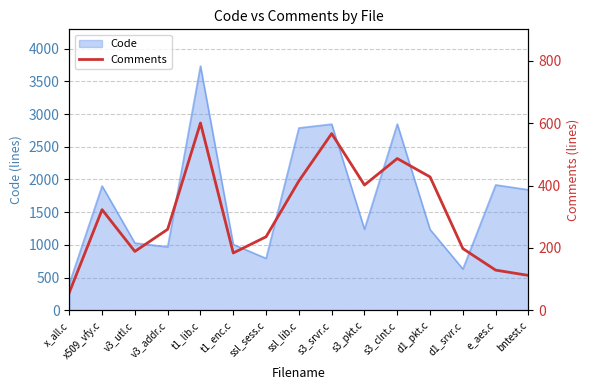

What is the highest value of the Code series?

3735